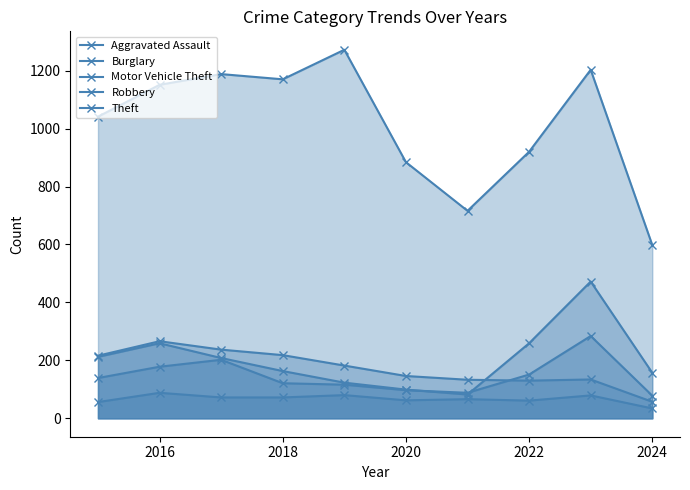

What is the value of the Aggravated Assault point at the 4th from the left?

72